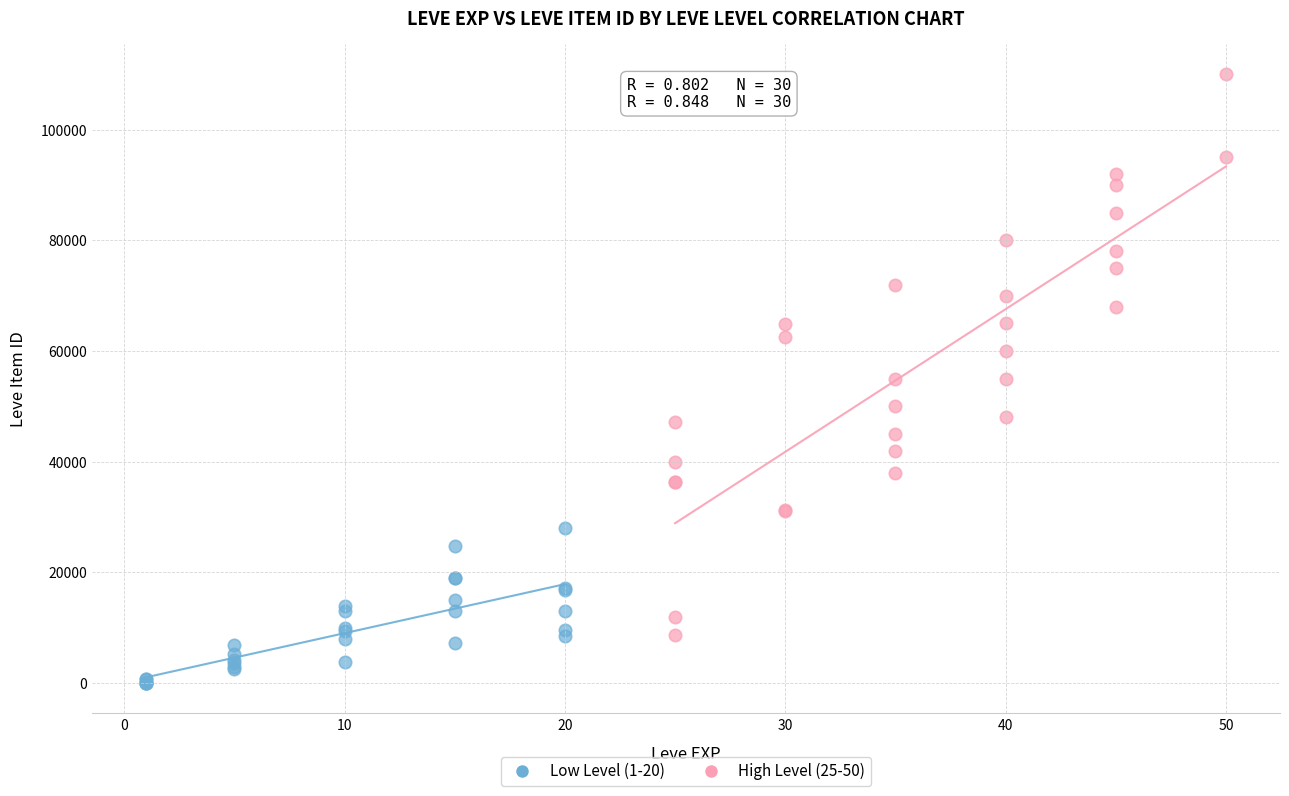

Which series reaches the minimum Y coordinate?

Low Level (1-20)